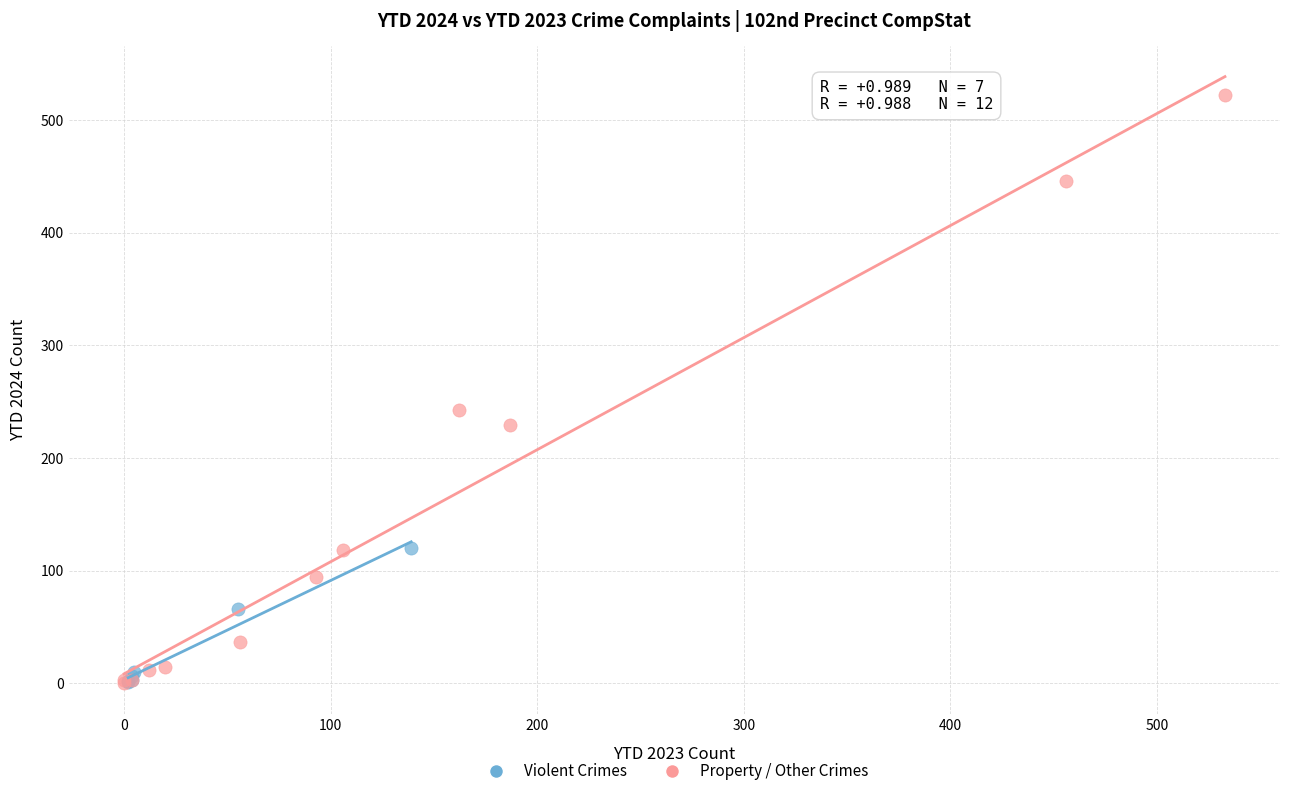

Which series has the widest spread of Y values?

Property / Other Crimes